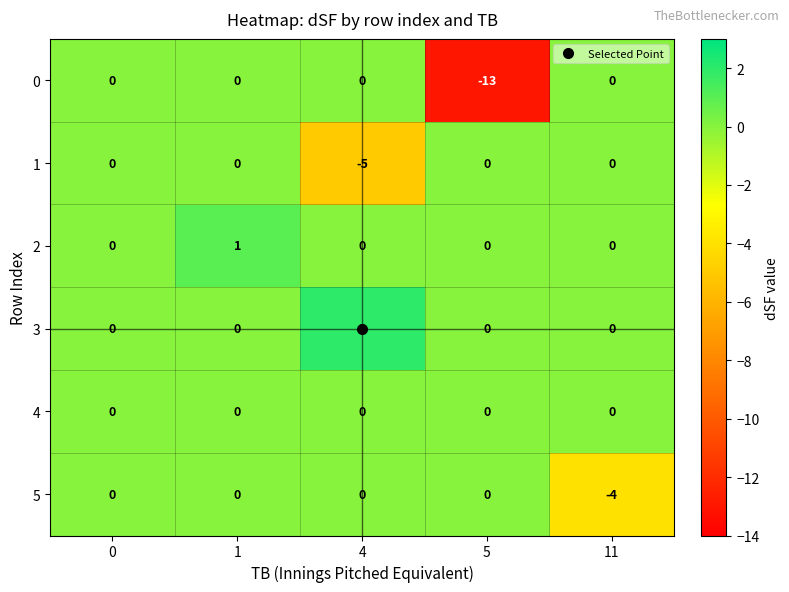

Count the 5 values in the range 0 to 1.

4